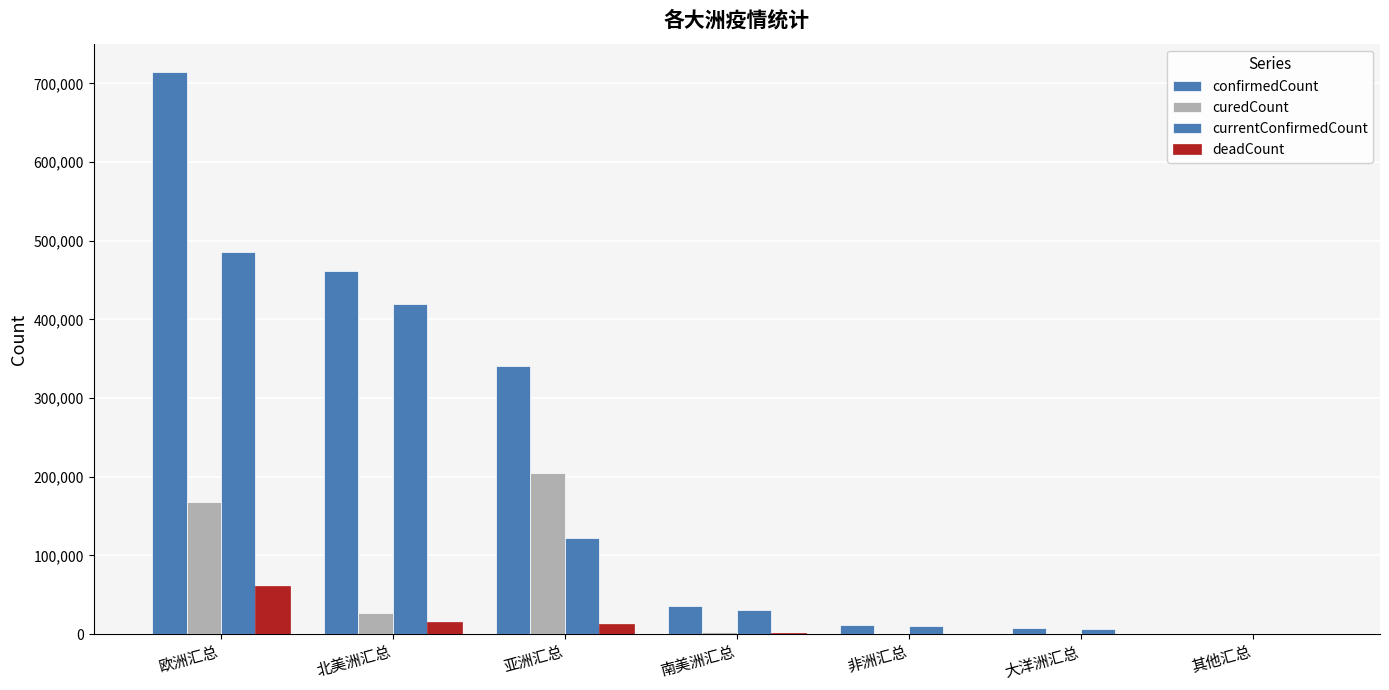

Is it true that currentConfirmedCount equals 419280 at 北美洲汇总?

True